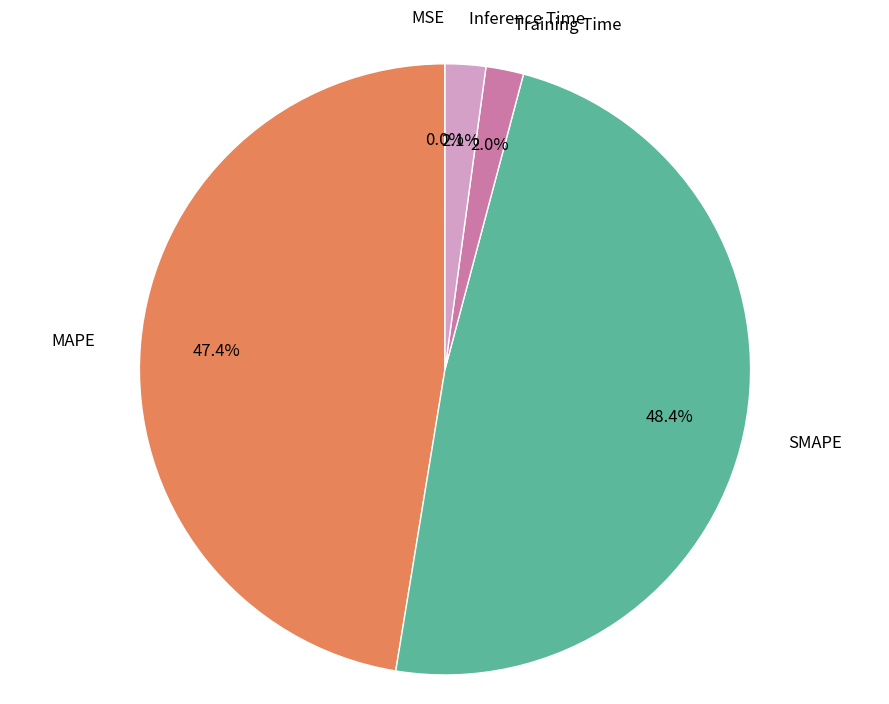

Which category has the biggest portion of the pie?

SMAPE